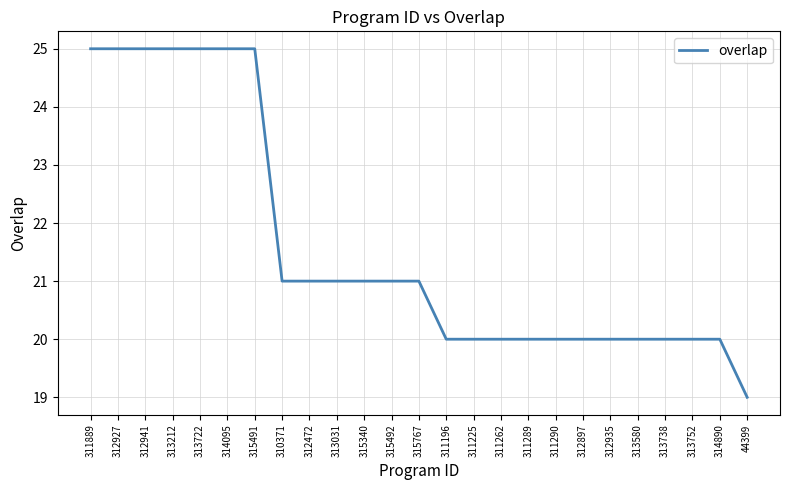

What is the difference between the maximum and minimum values?

6